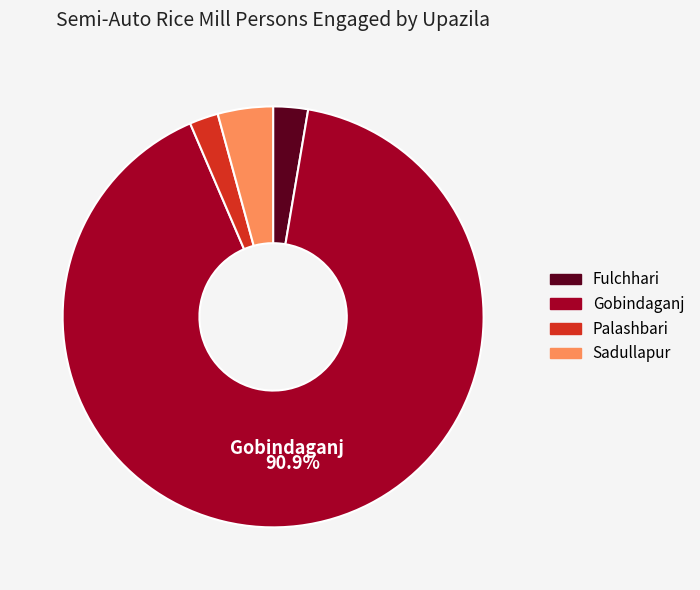

Combined, do Sadullapur and Gobindaganj account for over 50%?

Yes